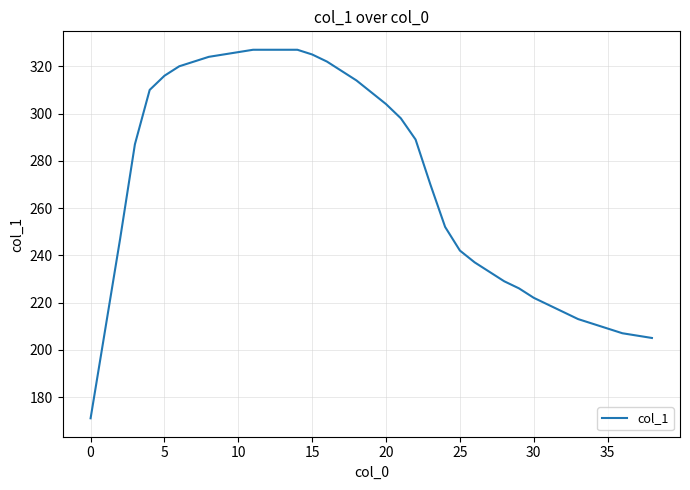

What is the maximum value shown in the chart?

327